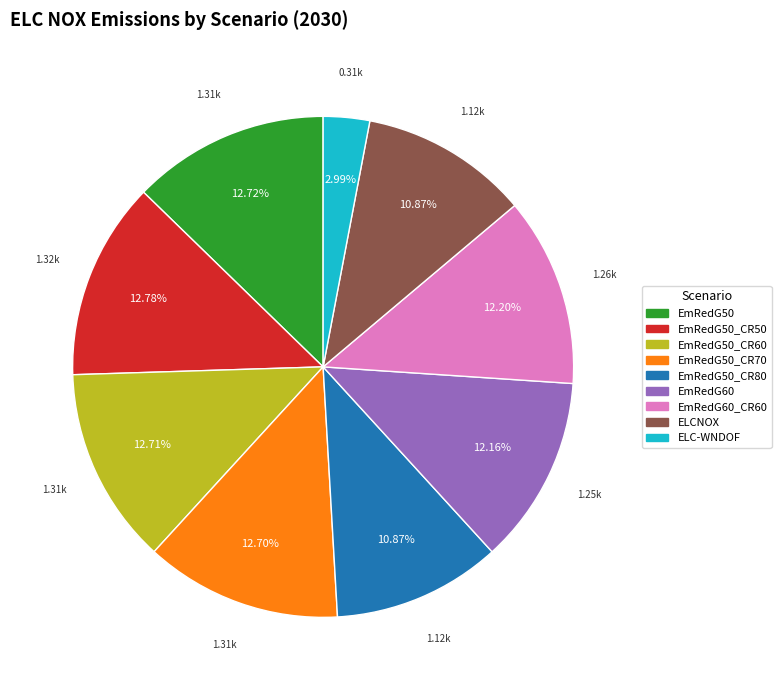

Is there a majority slice in this chart?

No